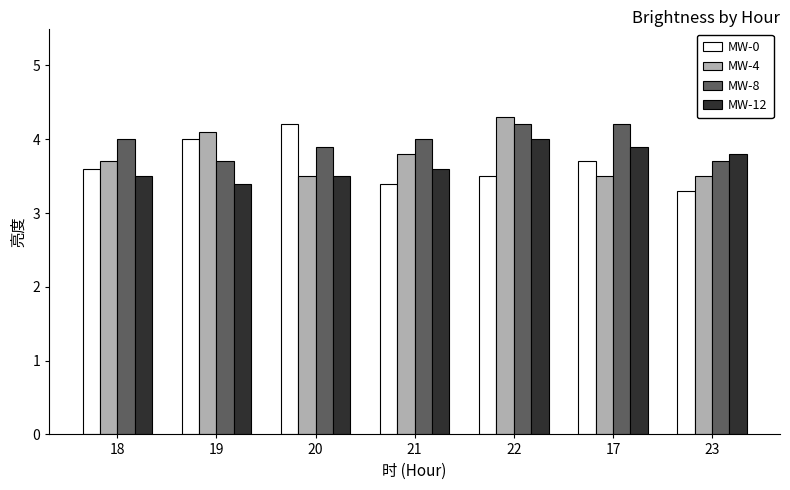

What is the maximum value shown in the chart?

4.3